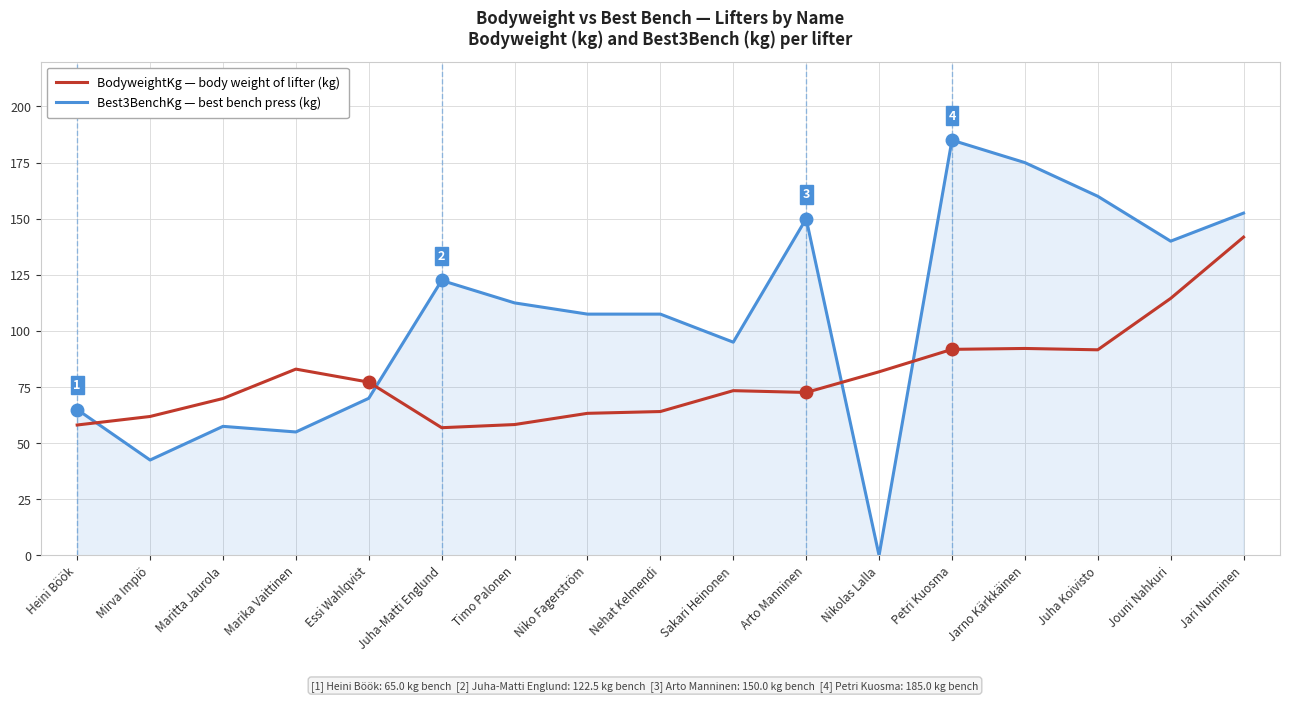

What position from the left is Arto Manninen?

11